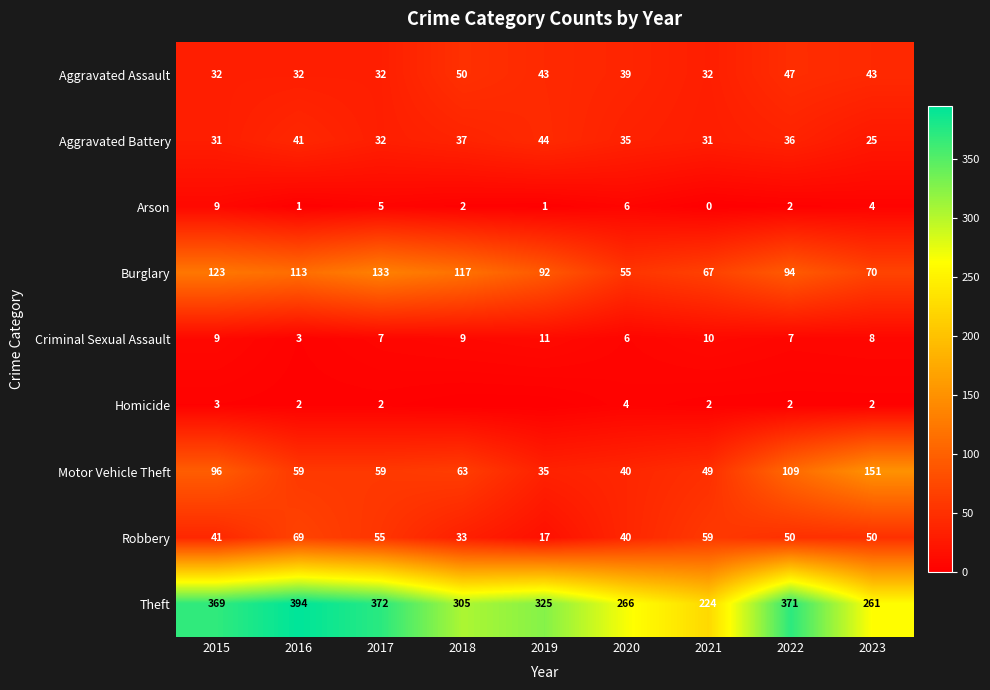

At which label does Criminal Sexual Assault reach its minimum?

2016